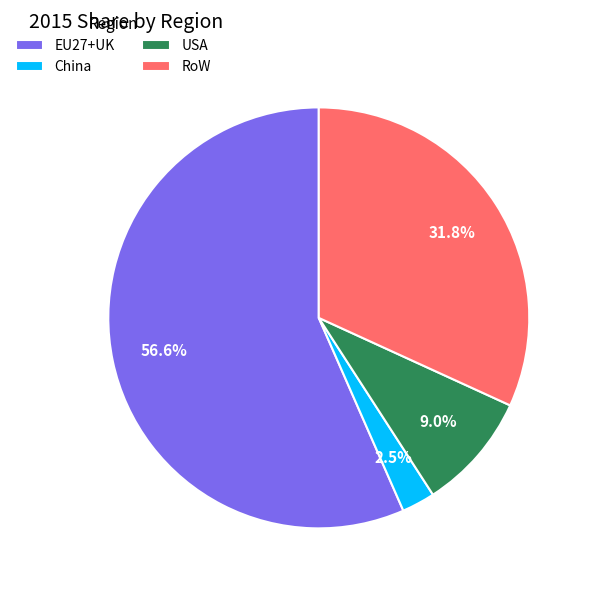

What is the smallest slice in the pie chart?

China